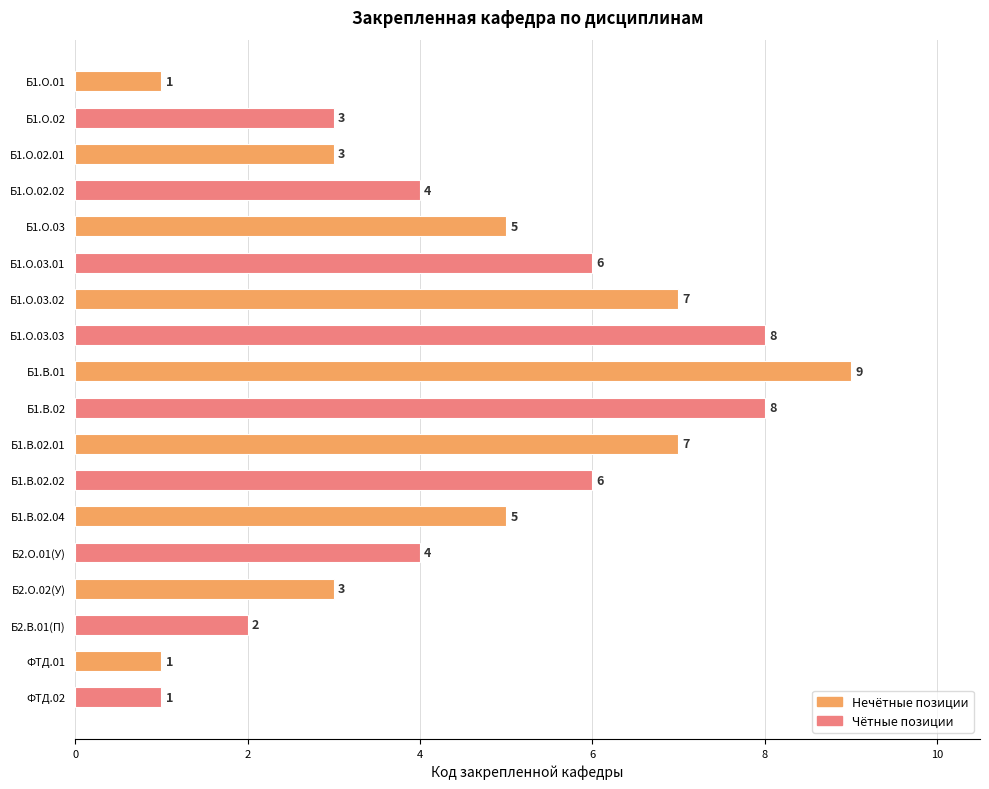

The chart shows a value of 5 at Б1.О.02.01. True or false?

False